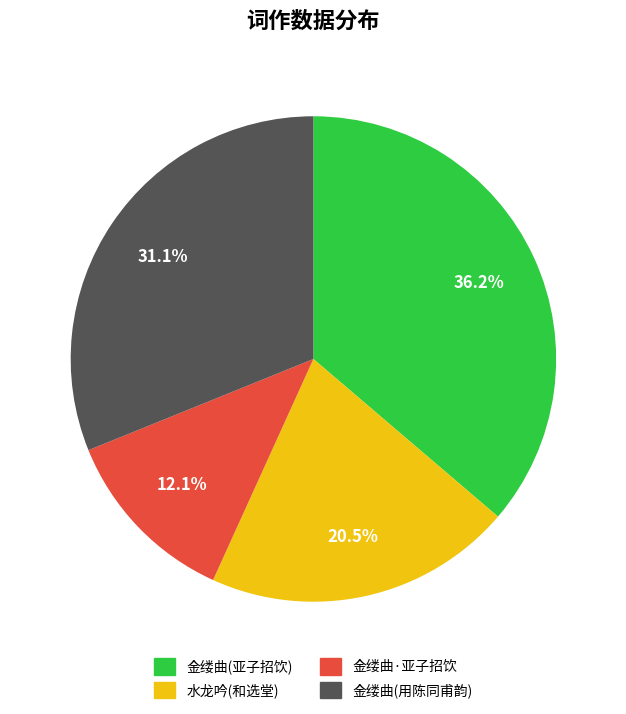

Does any single category account for the majority?

No